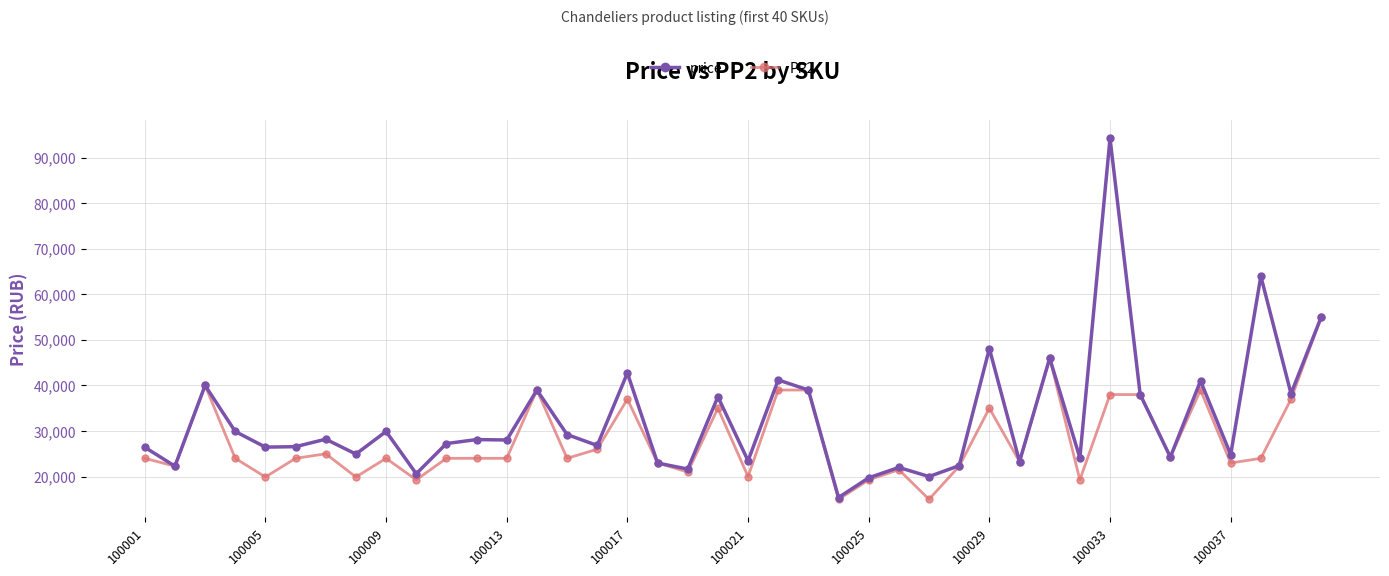

True or false: price has more than 1 interior local peaks.

True